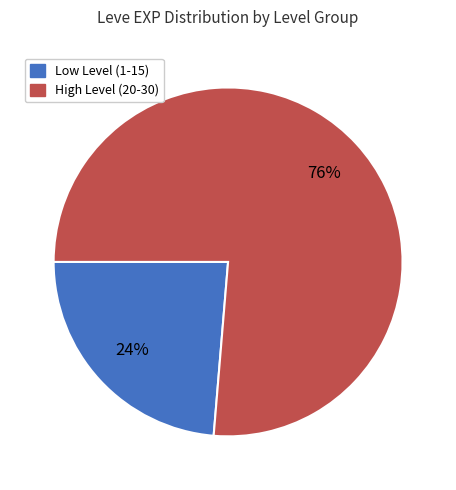

How many segments does this pie chart have?

2